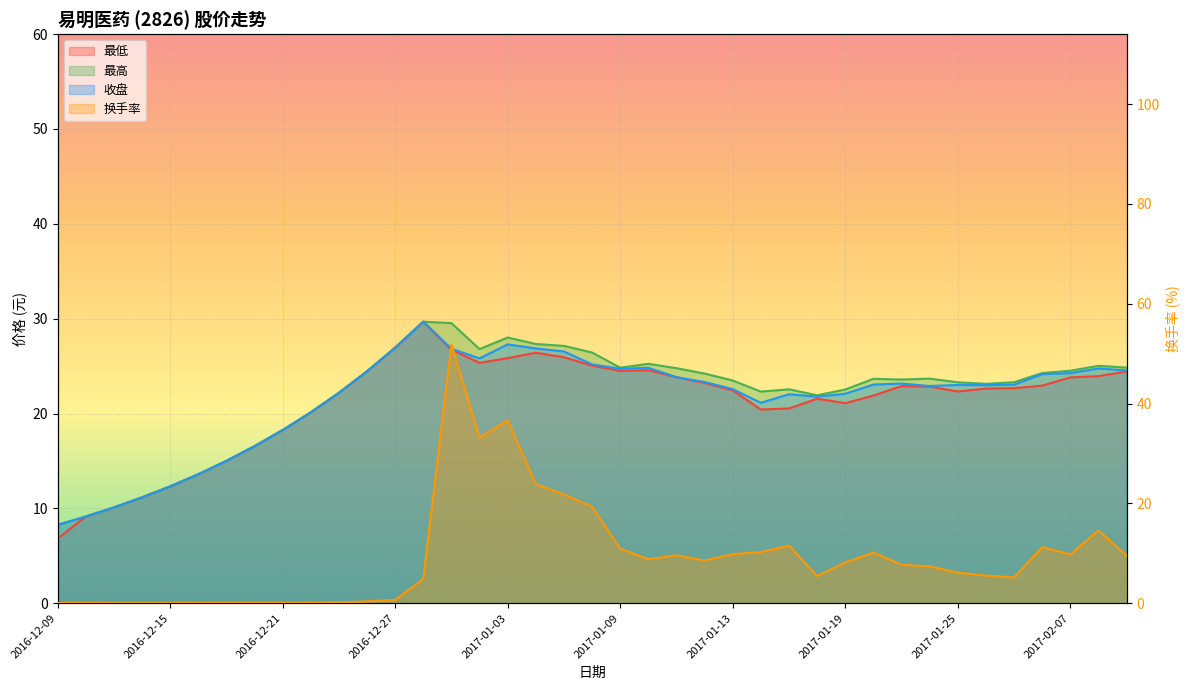

Which has a higher value, 2017-01-04 or 2016-12-19?

2017-01-04